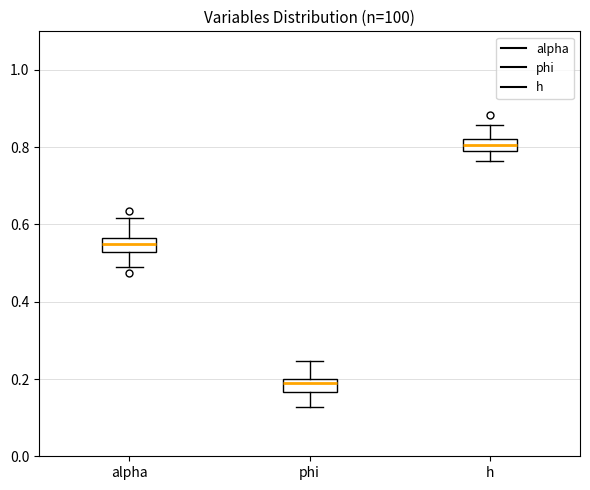

Where does the lower whisker of the box for phi end on the y-axis? The values are not printed on the chart, so give them approximately, as read against the axis.

0.12